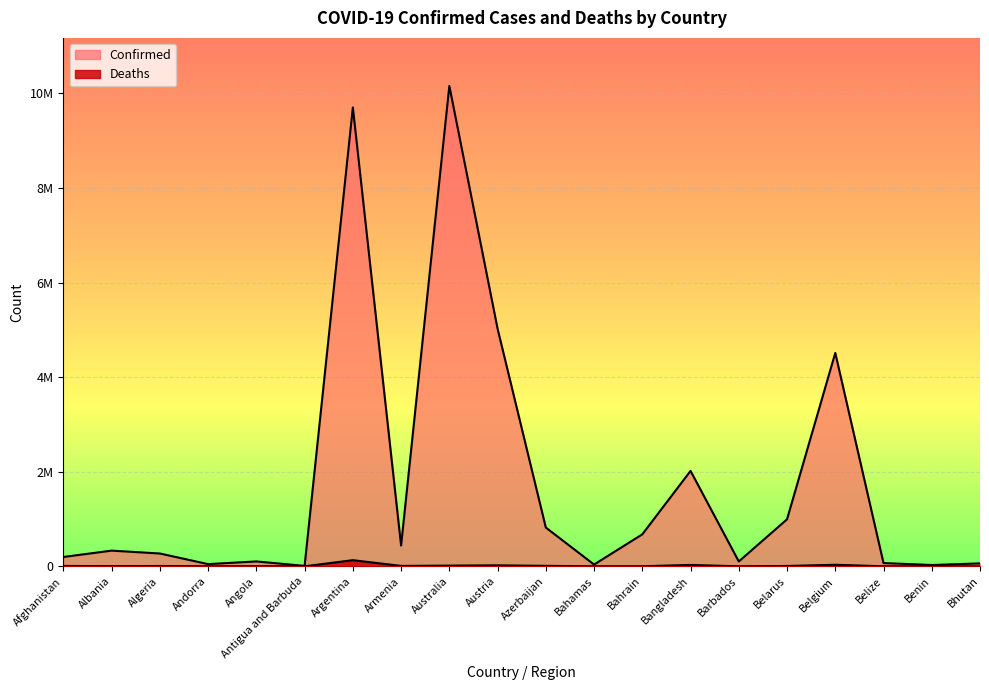

Which series changed the most between Barbados and Benin?

Confirmed